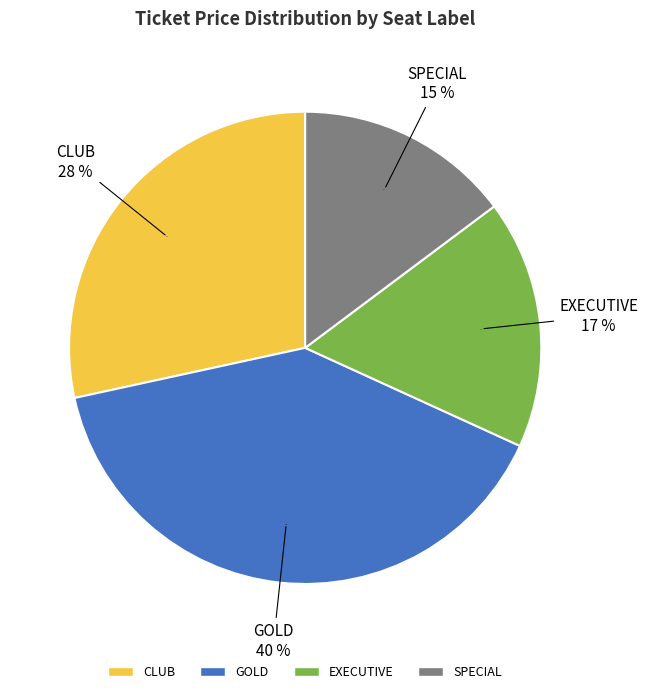

Which category has the biggest portion of the pie?

GOLD